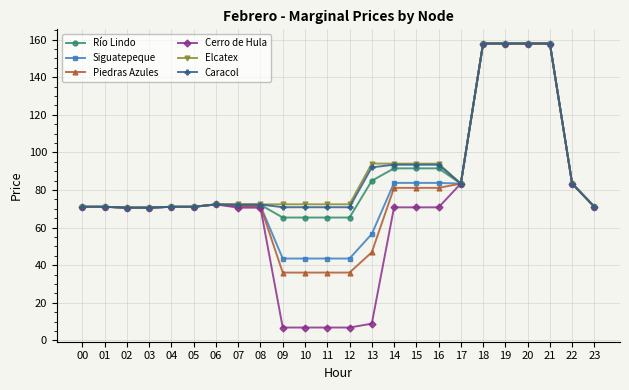

What is the minimum value shown in the chart?

6.9